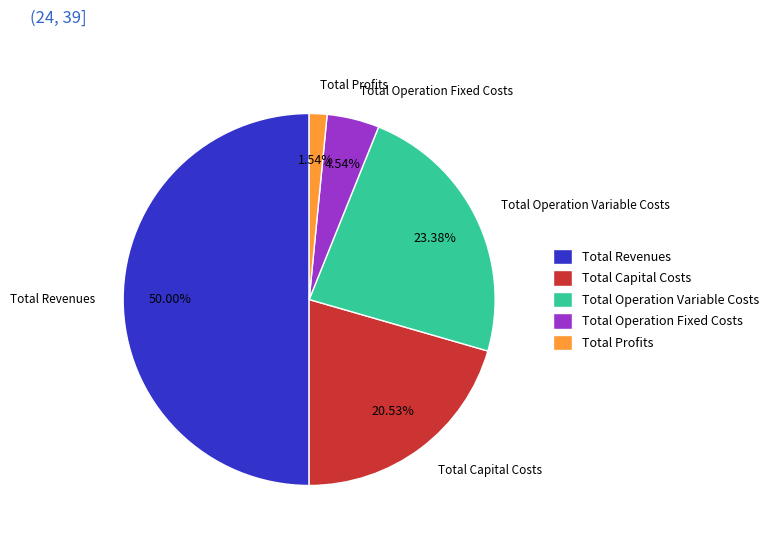

The Total Capital Costs slice represents 32% of the pie. True or false?

False